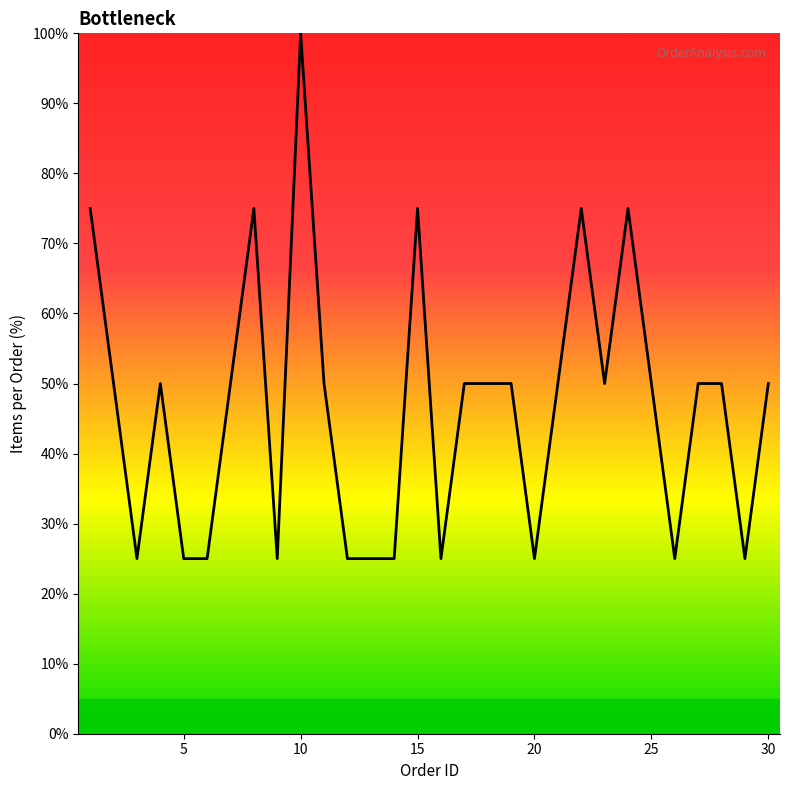

What is the difference between the maximum and minimum values?

75